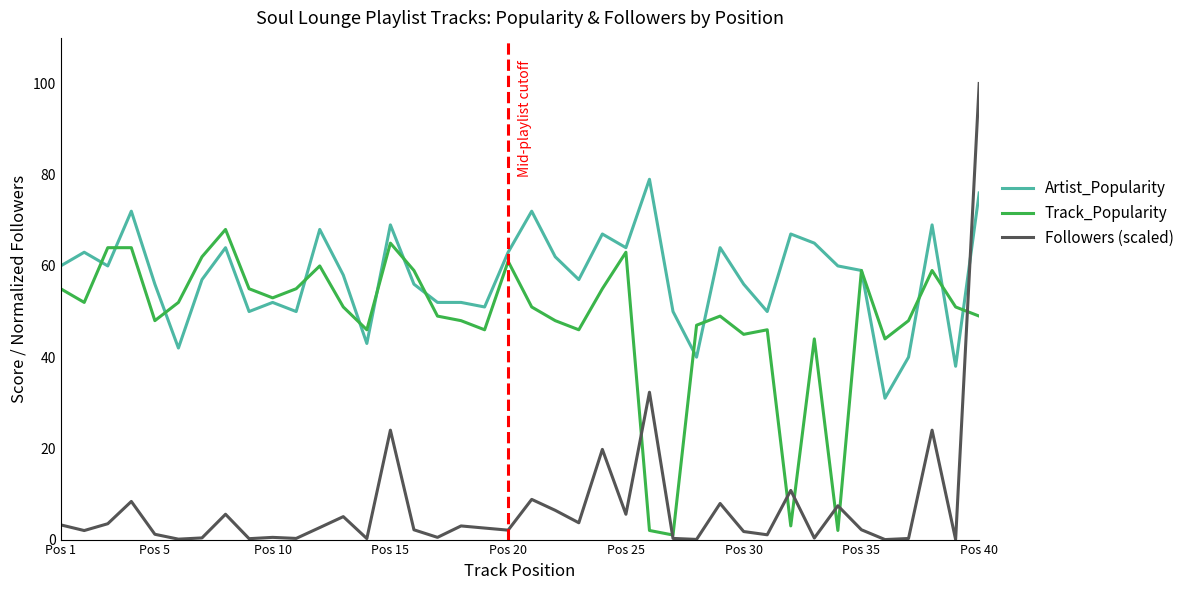

How many intersections are there between Artist_Popularity and Followers (scaled)?

1